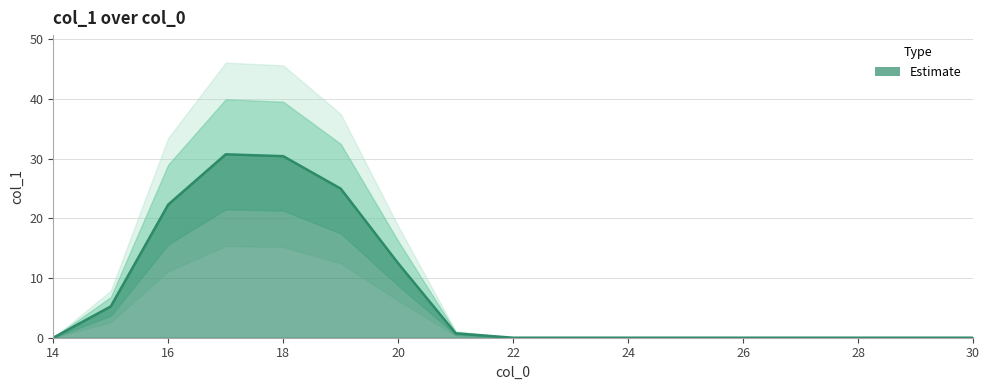

Does the chart have visible grid lines?

Yes